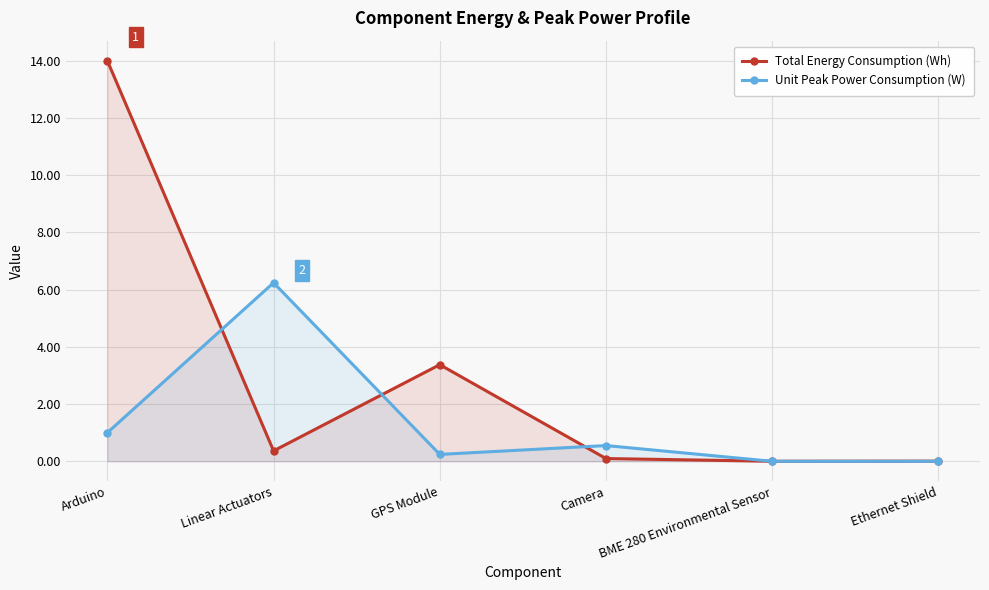

At how many categories does at least one series exceed 5?

2